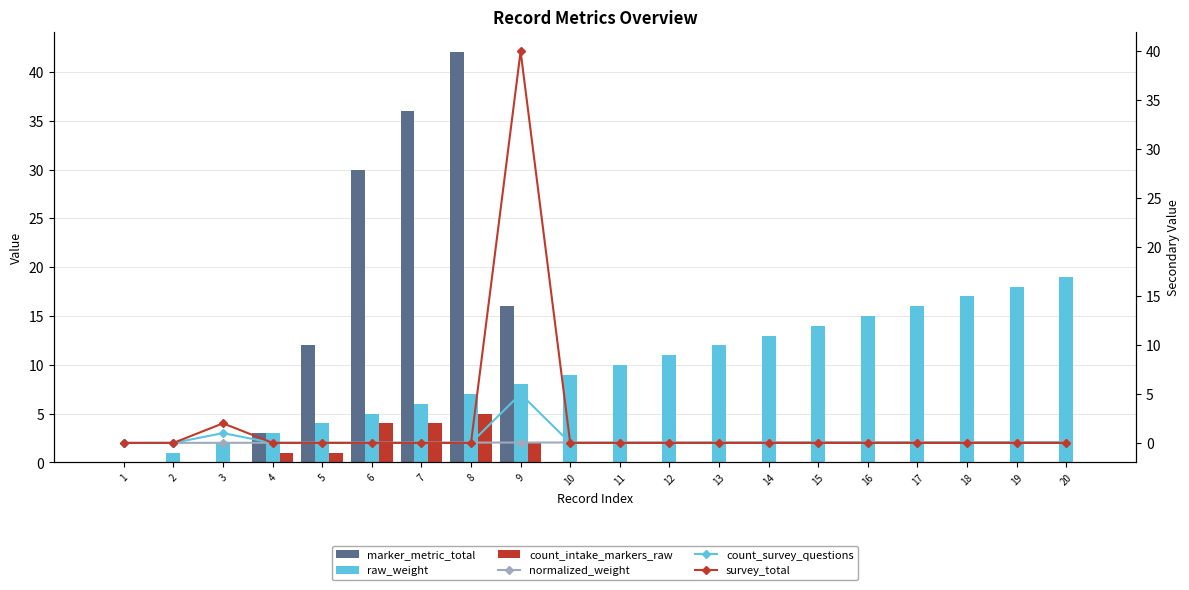

What are all the series names shown in the legend?

marker_metric_total, raw_weight, count_intake_markers_raw, normalized_weight, count_survey_questions, survey_total